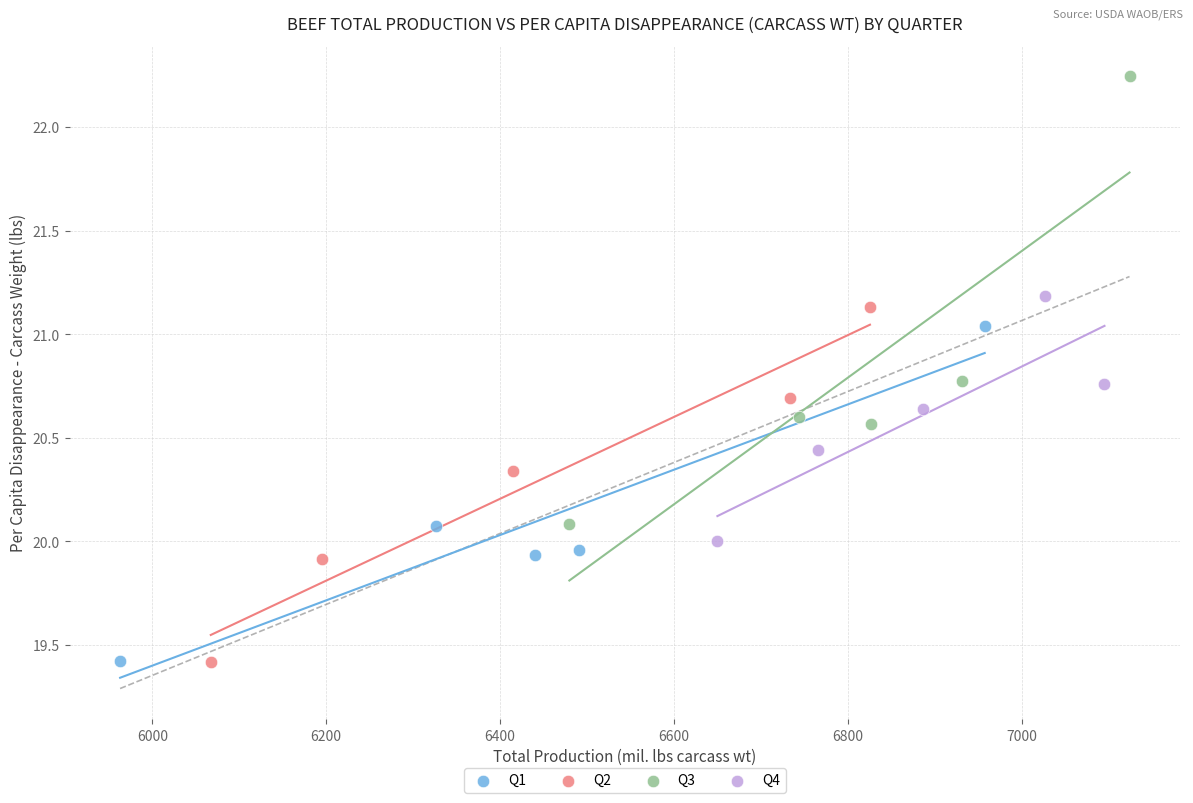

Which series reaches the maximum Y coordinate?

Q3